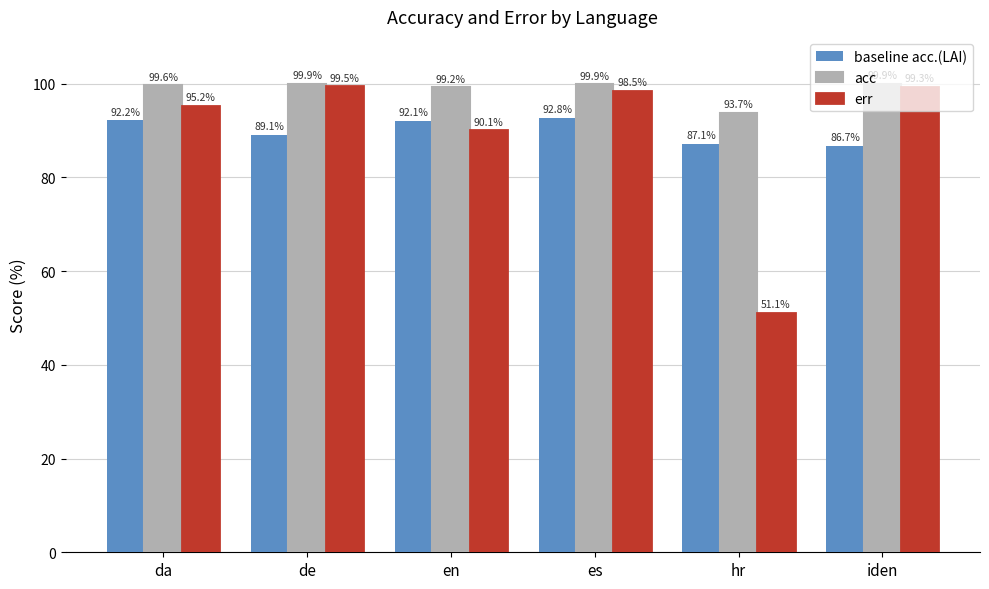

The value of acc at hr is 93.7. True or false?

True